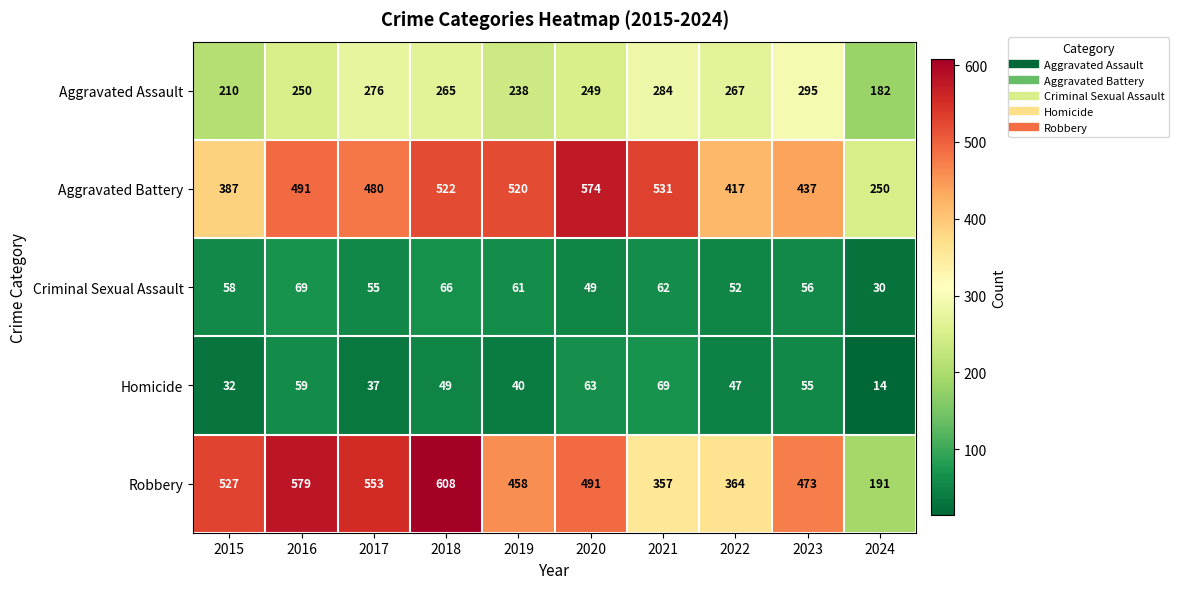

Which series changed the most between 2018 and 2024?

Robbery